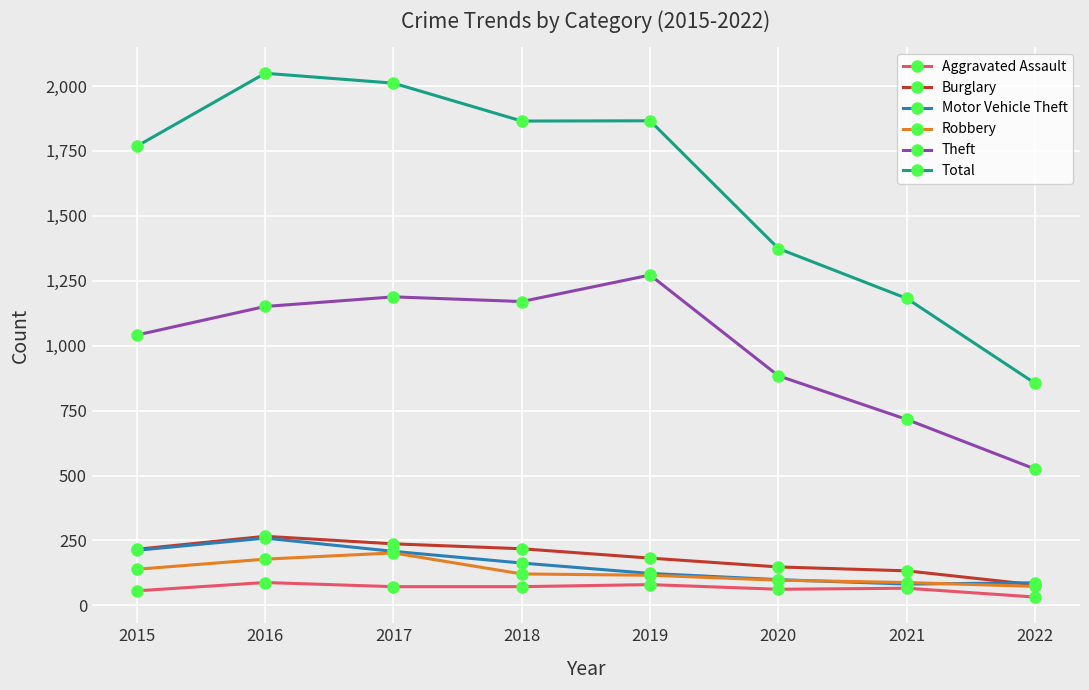

At which category does the chart reach its minimum across all series?

2022